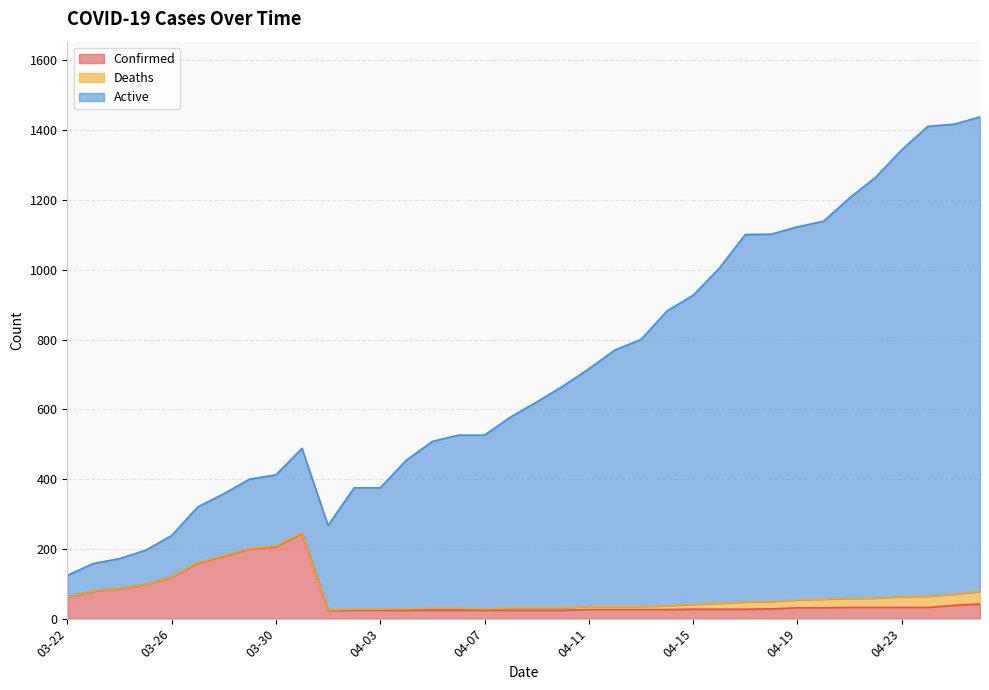

How many data points does each series have?

36